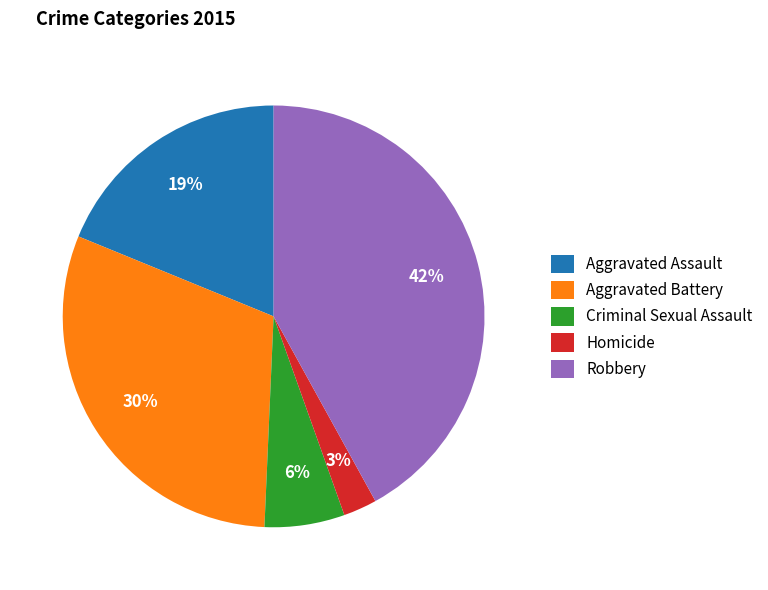

Combined, do Robbery and Aggravated Battery account for over 50%?

Yes